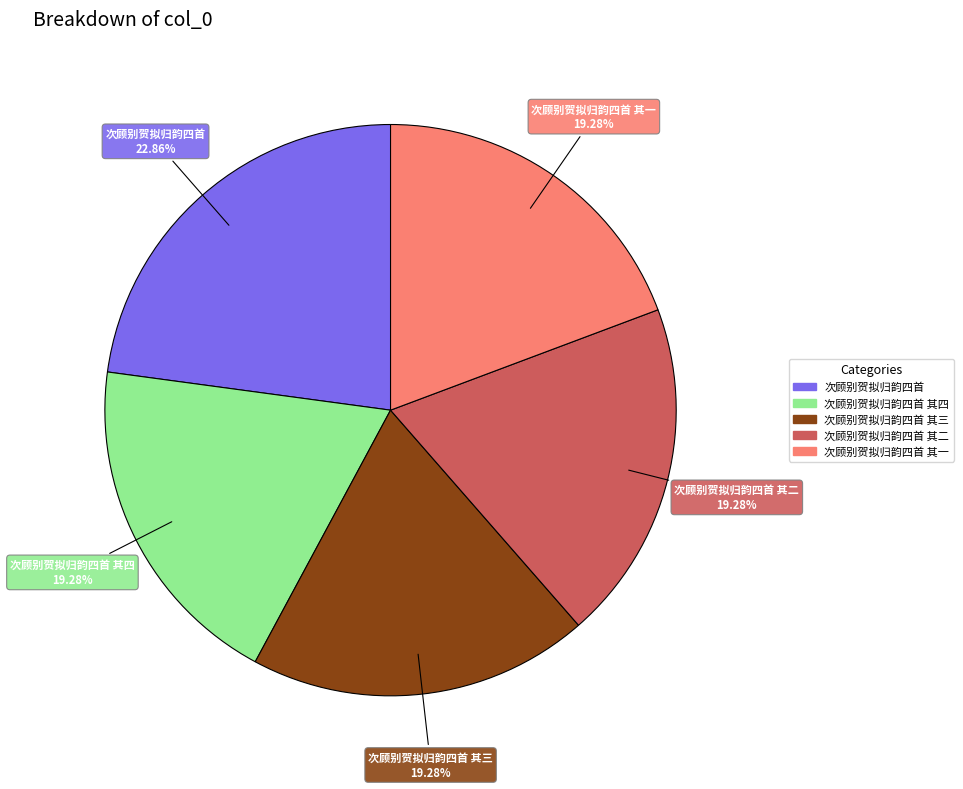

Is there any slice that represents more than half of the pie?

No